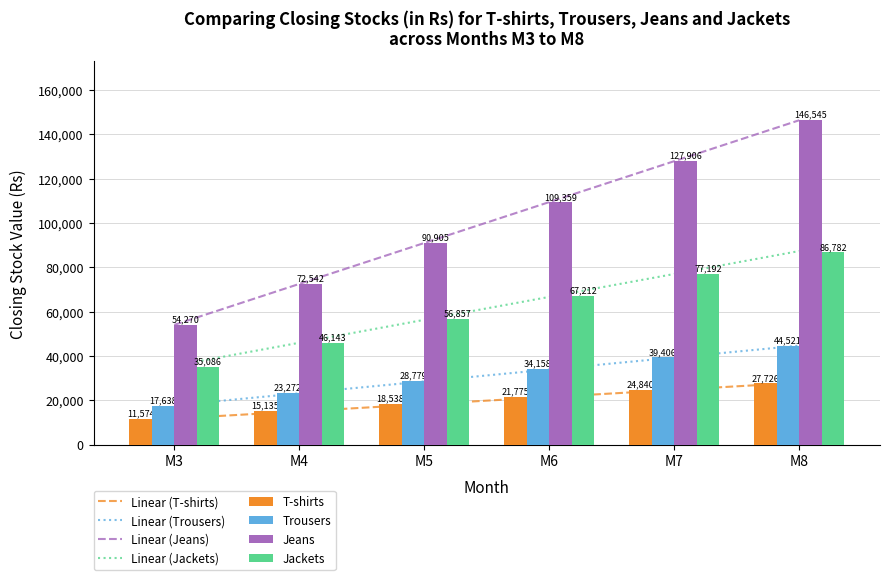

What is the lowest value of the Jackets series?

35085.9